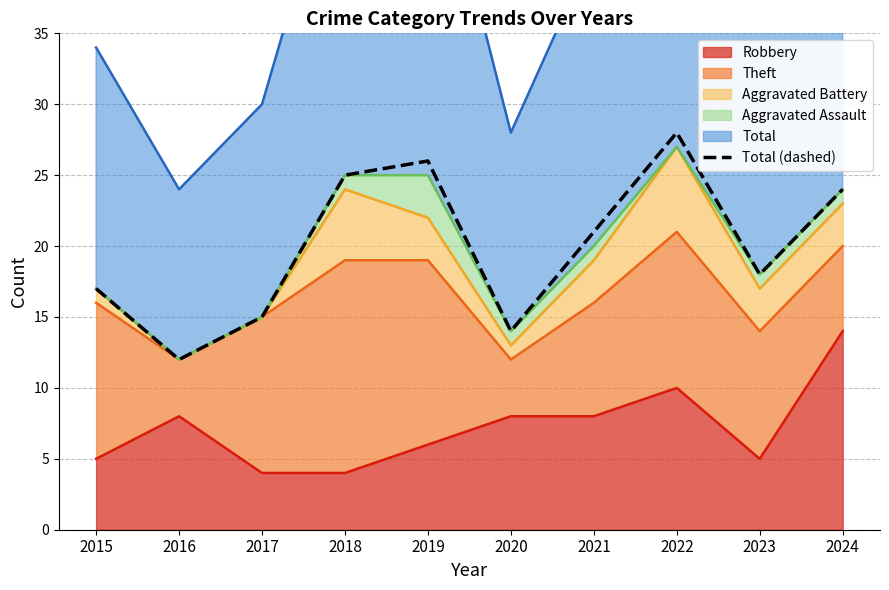

What is the change in value from 2018 to 2022?

+3